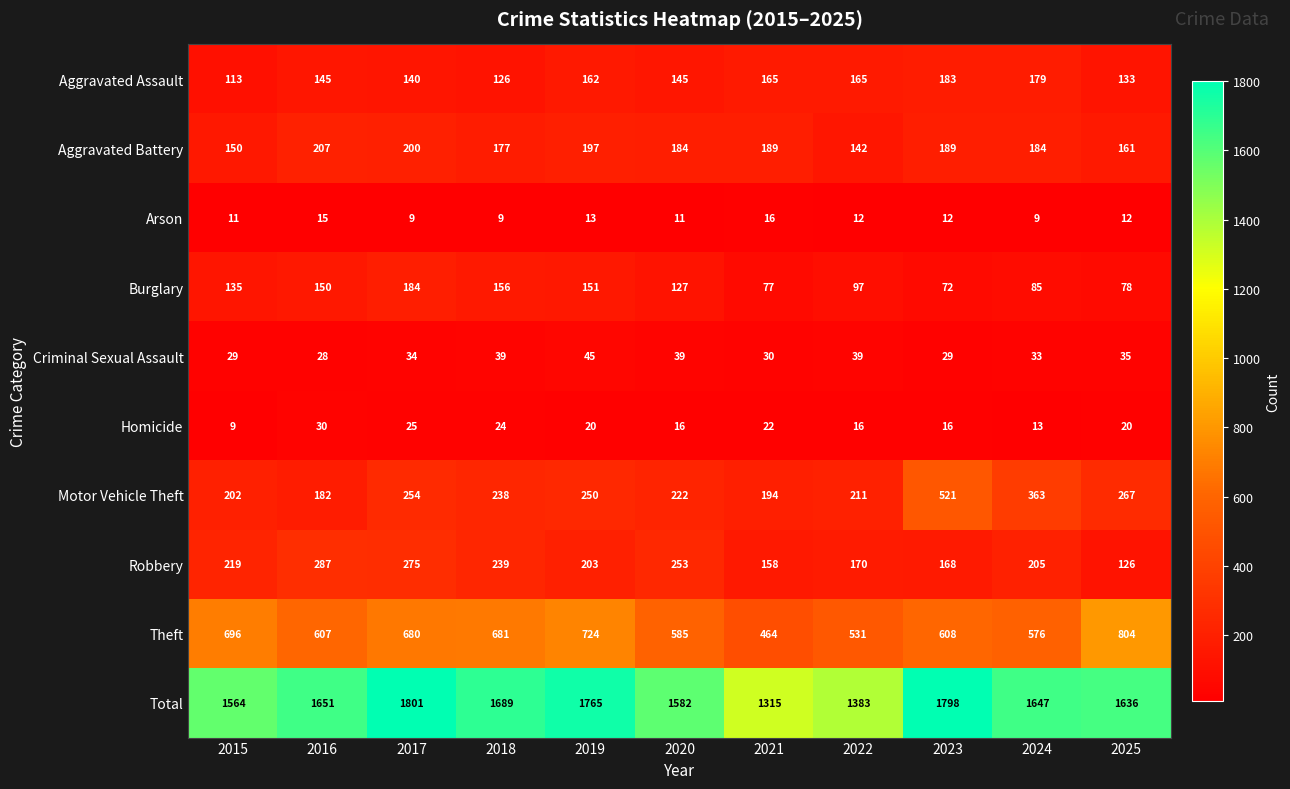

At which label does Homicide reach its peak?

2016